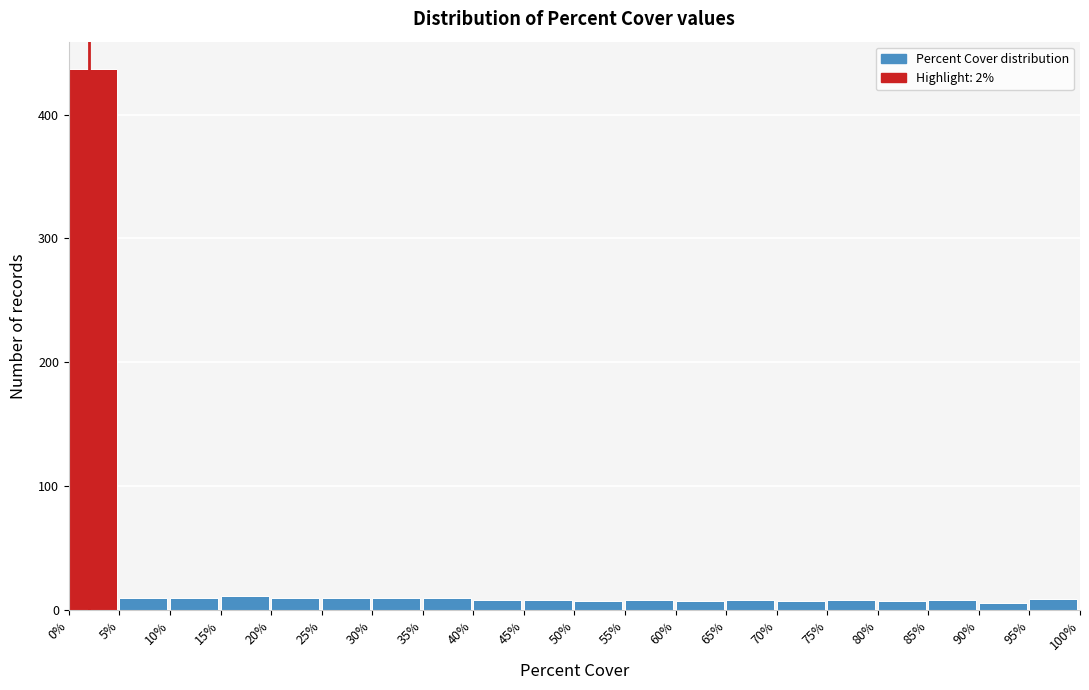

Over which range of the x-axis is the bar tallest?

0% to 5%